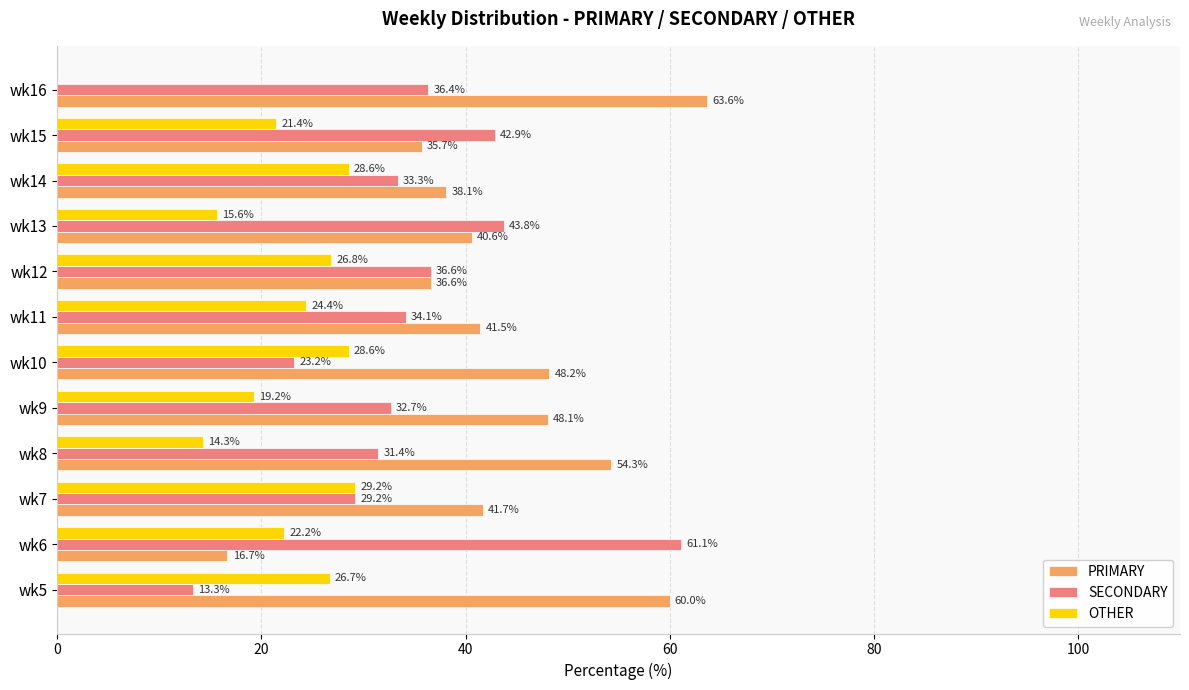

Where is OTHER nearest to the value 14?

wk8